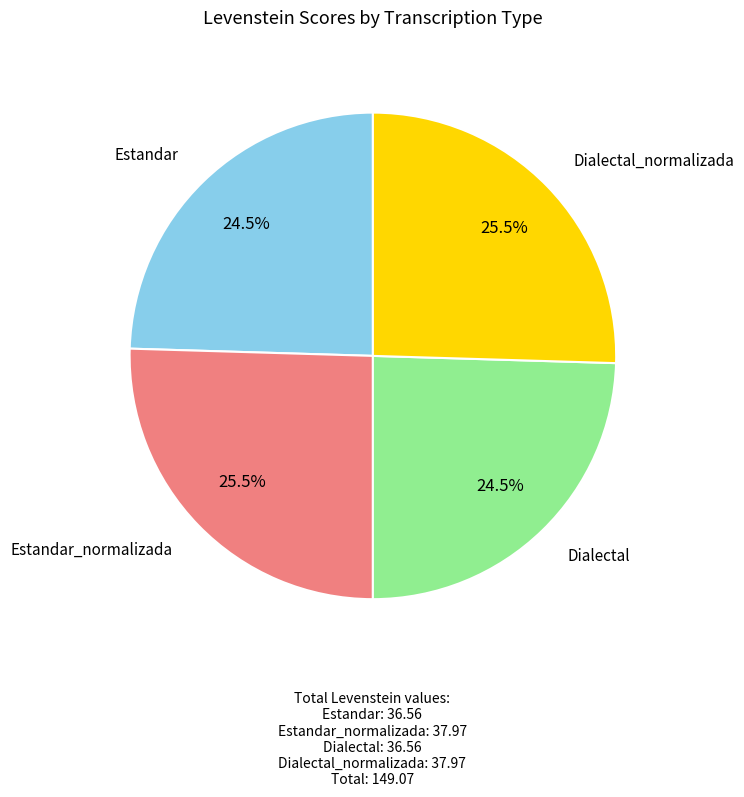

Does any single category account for the majority?

No